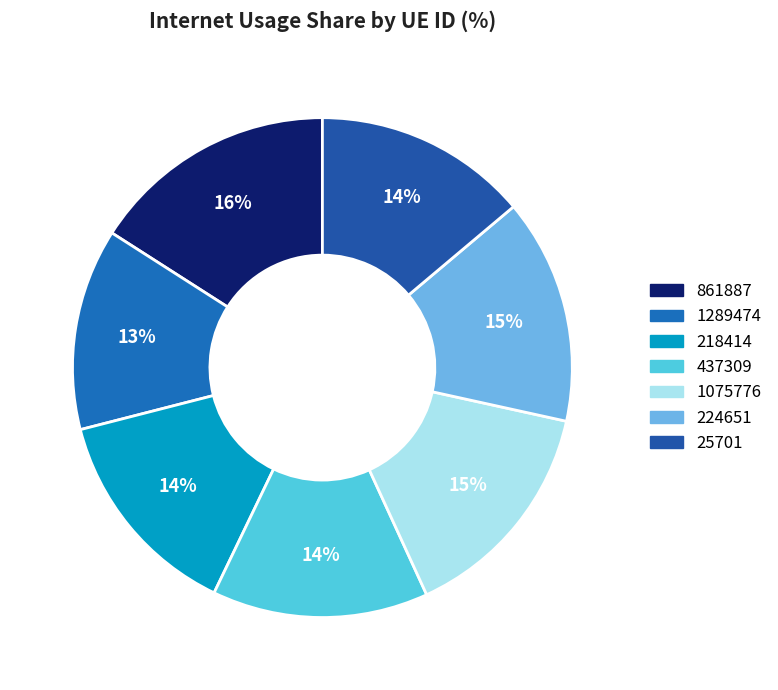

Approximately how many times larger is the value at 1289474 compared to 861887?

0.8